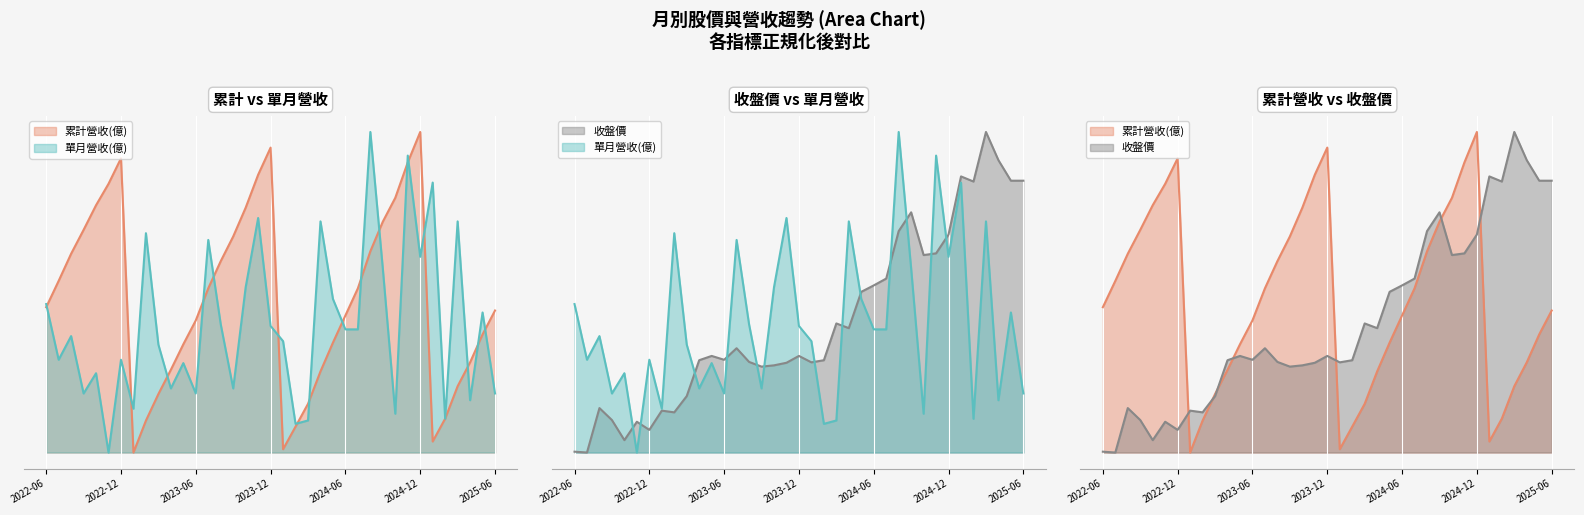

How many lines are shown in the chart?

3